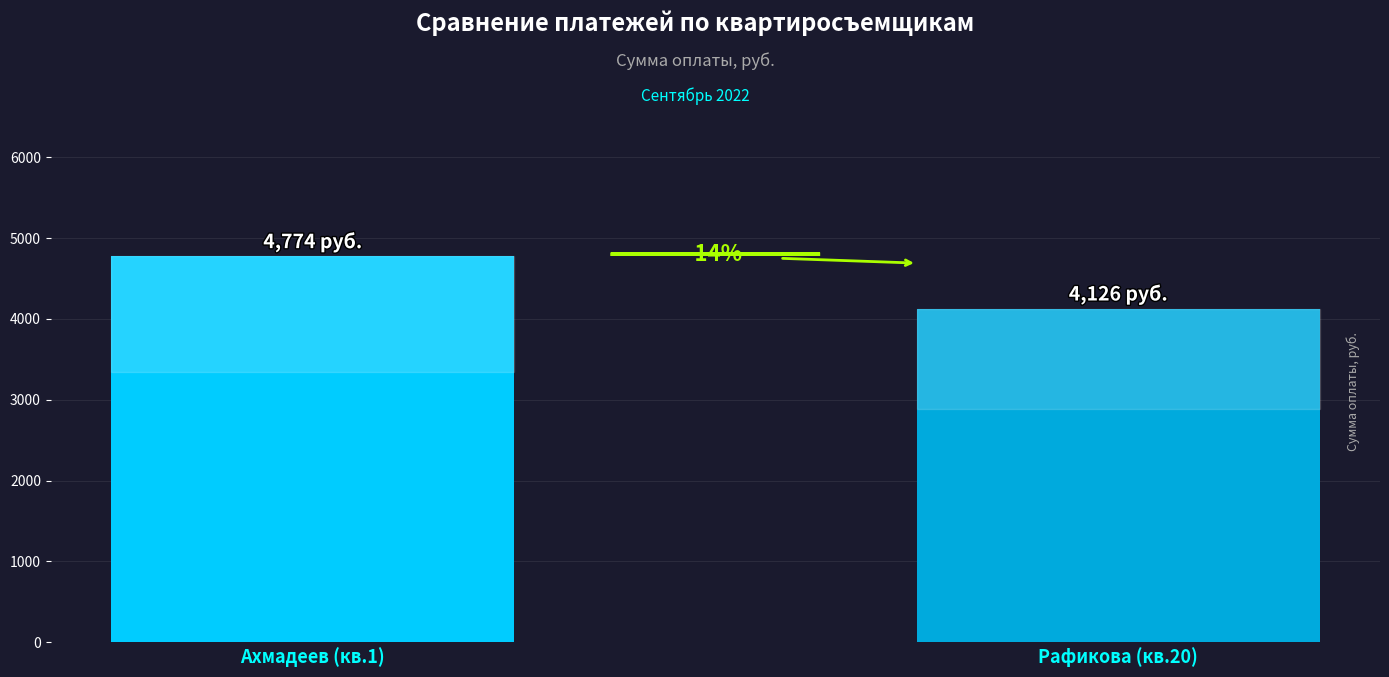

The value at Рафикова (кв.20) is 7023.6. True or false?

False